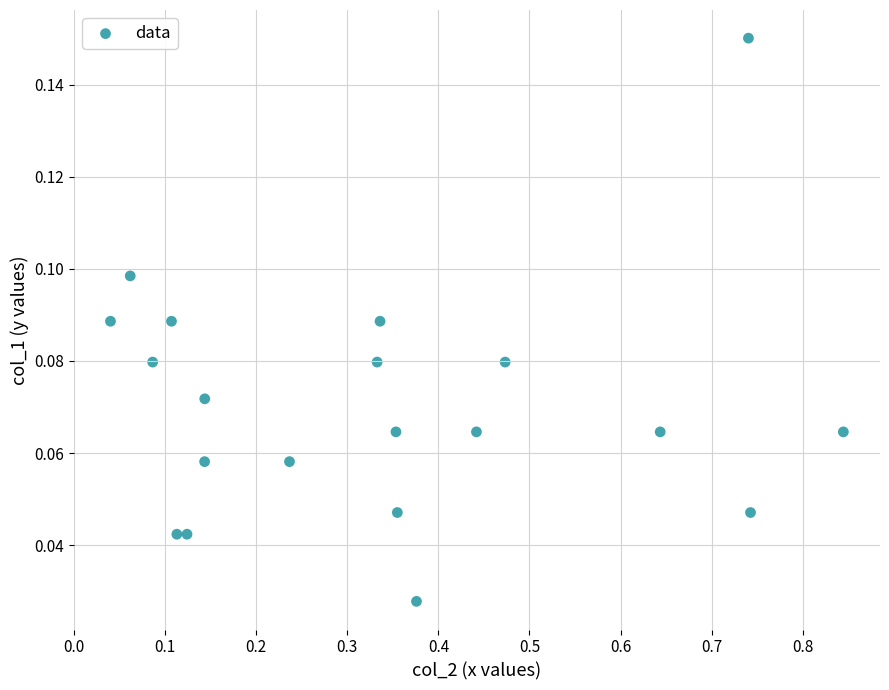

What is the range of X values (max minus min)?

0.8